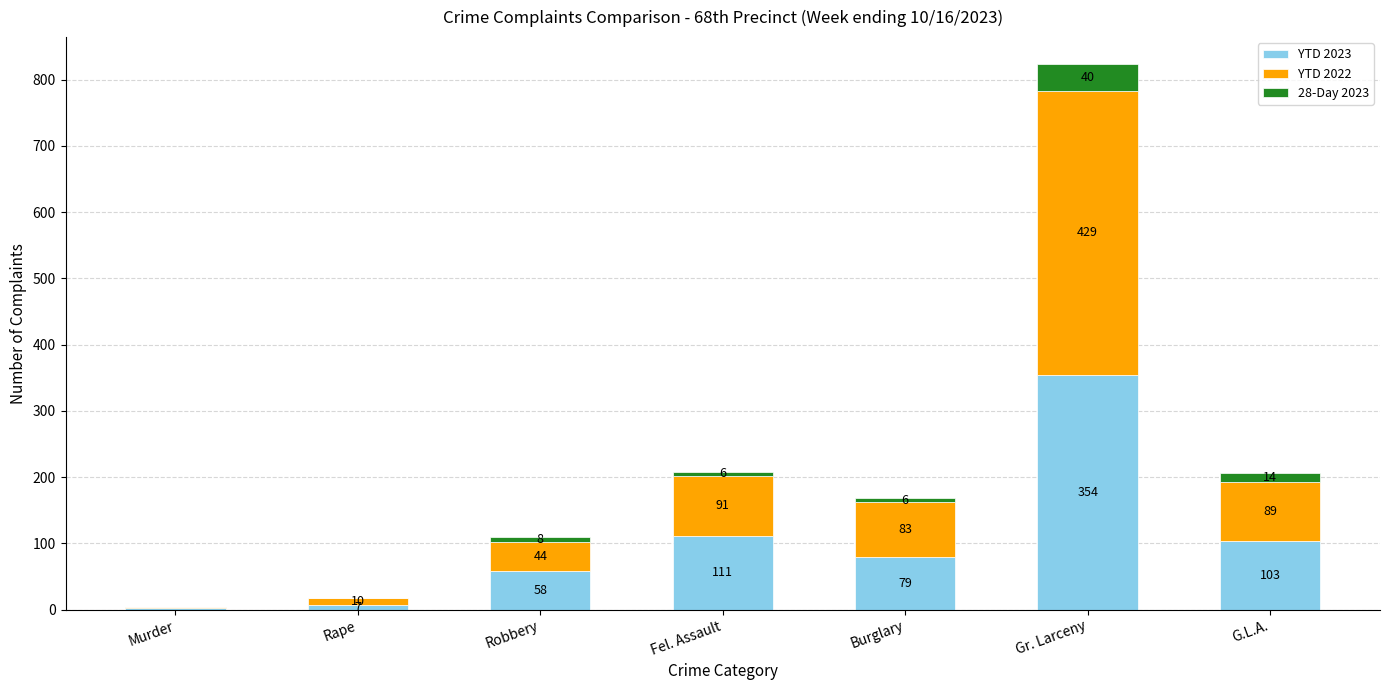

At which label is YTD 2023 closest to 178?

Fel. Assault